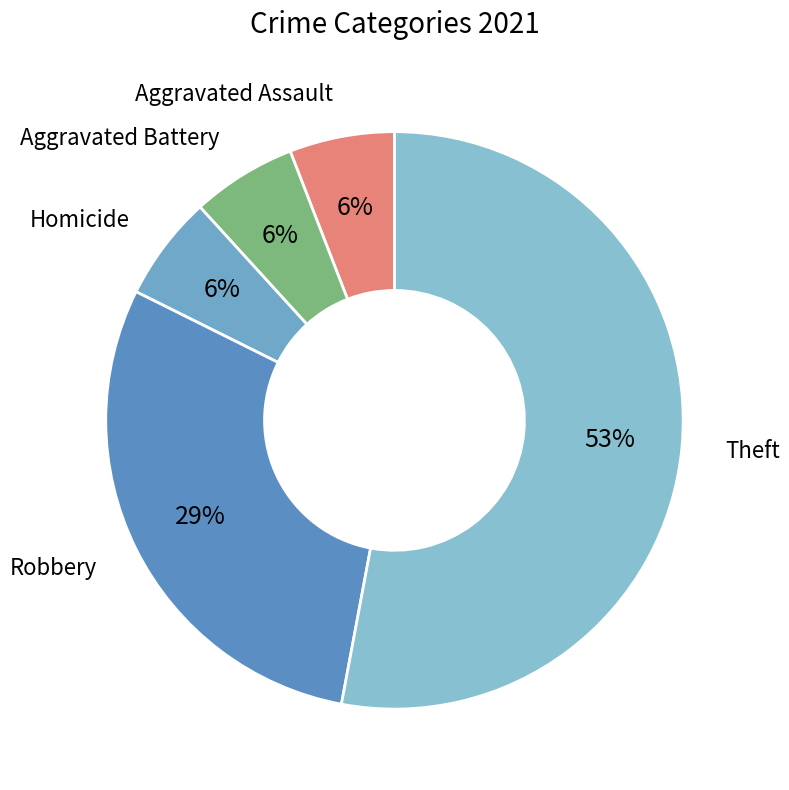

Do Aggravated Battery and Theft together represent more than half of the pie?

Yes